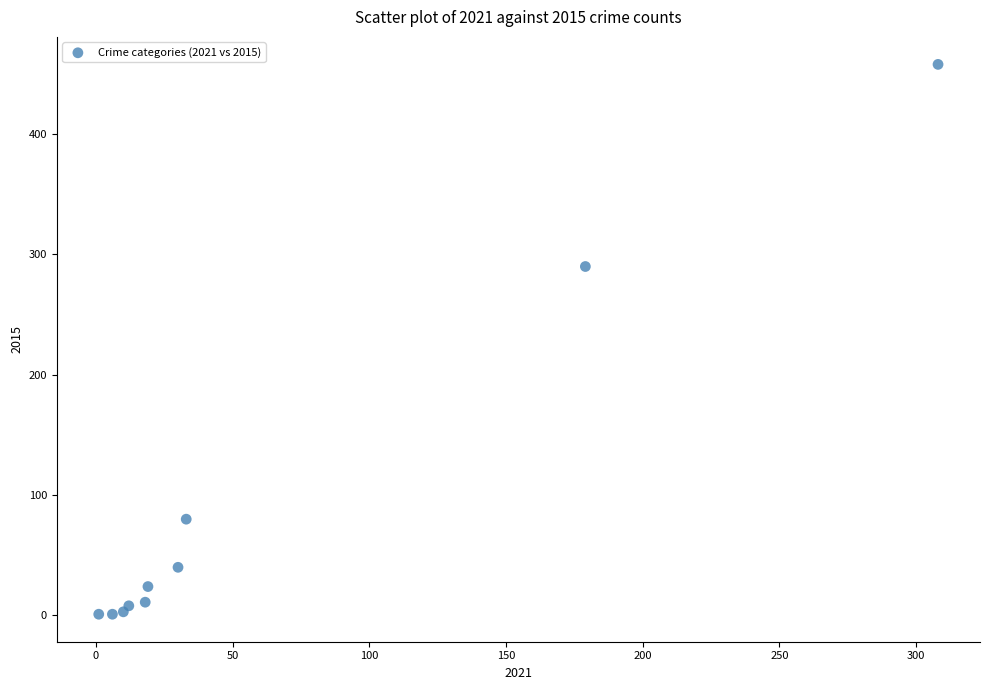

What Y value in the scatter plot is closest to 229?

290